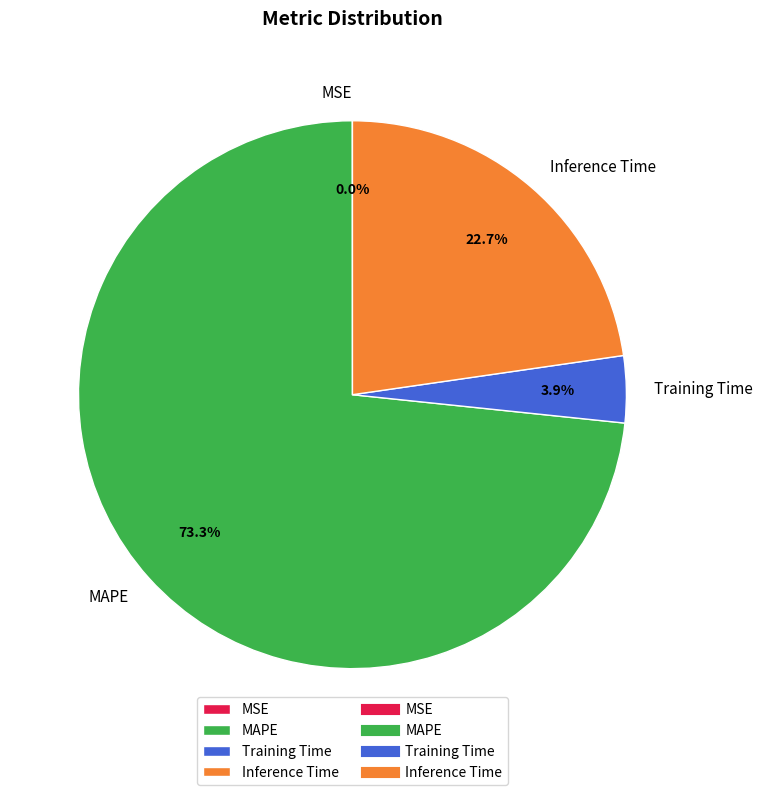

What percentage is NOT represented by Inference Time?

77.3%